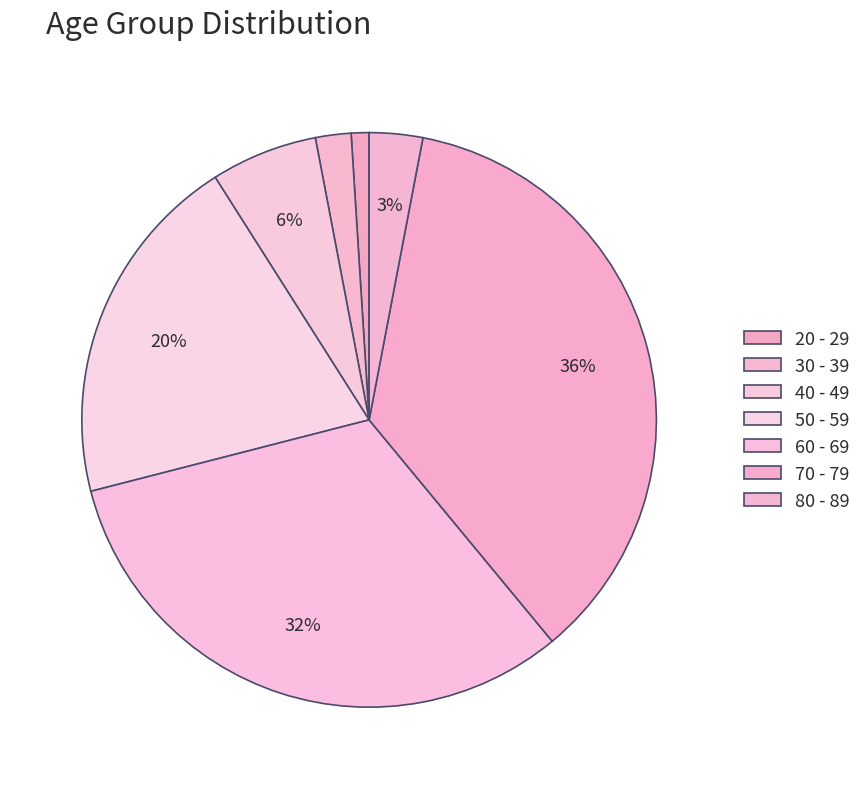

Count the number of slices in the pie.

7